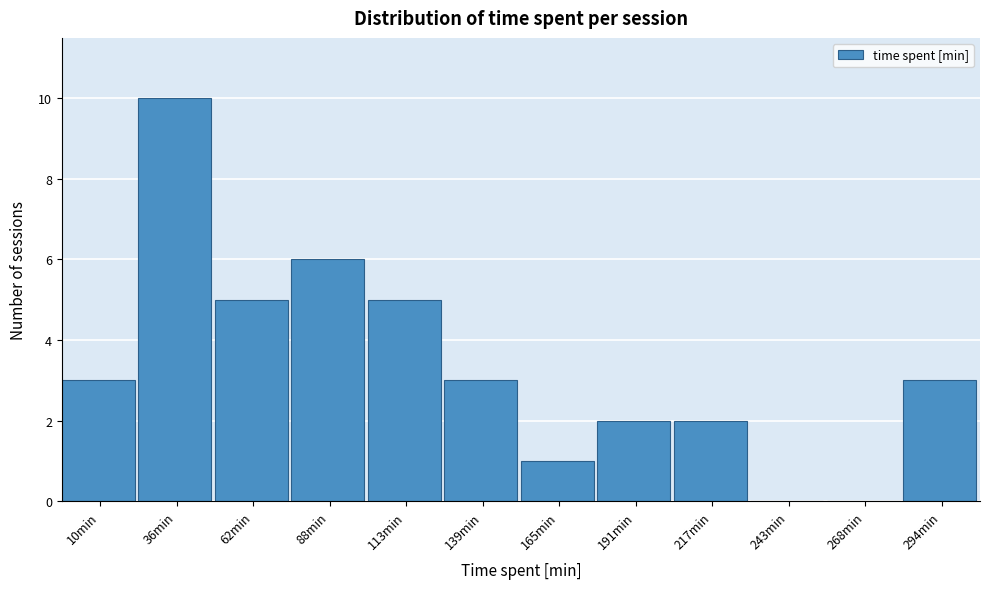

Reading right to left, what are all the values shown in this chart?

294min=3	268min=0	243min=0	217min=2	191min=2	165min=1	139min=3	113min=5	88min=6	62min=5	36min=10	10min=3